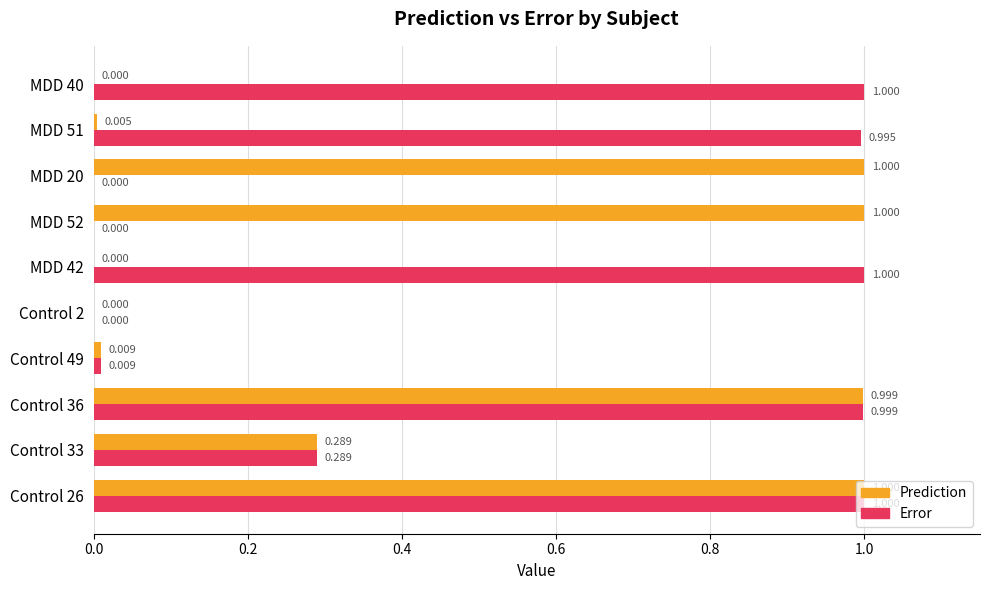

Between Control 49 and MDD 20, which series saw the biggest shift?

Prediction